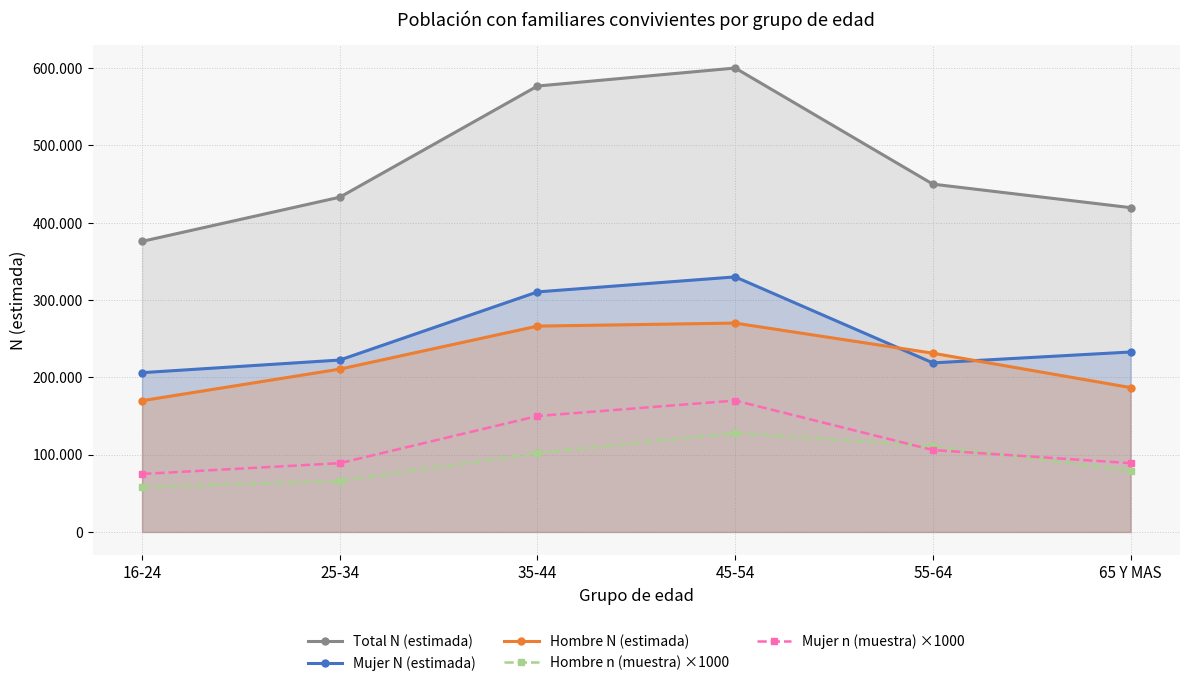

Which category has the lowest value in the Hombre N (estimada) series?

16-24